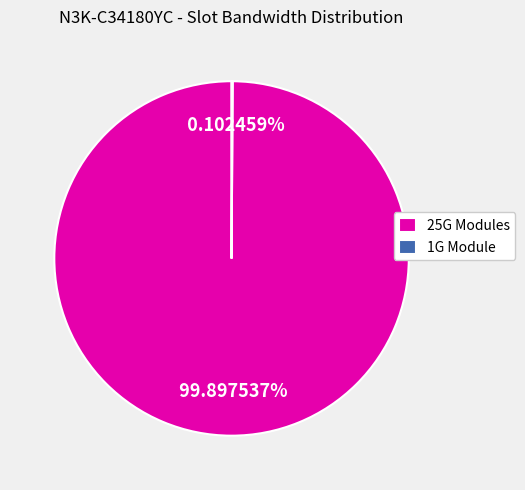

Is there a majority slice in this chart?

Yes